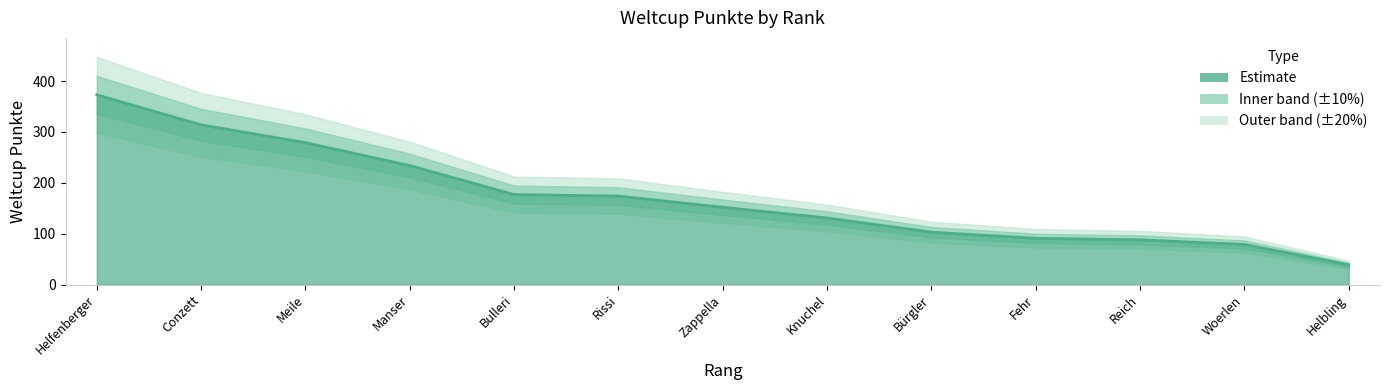

True or false: the data shows 19 at Helbling.

False